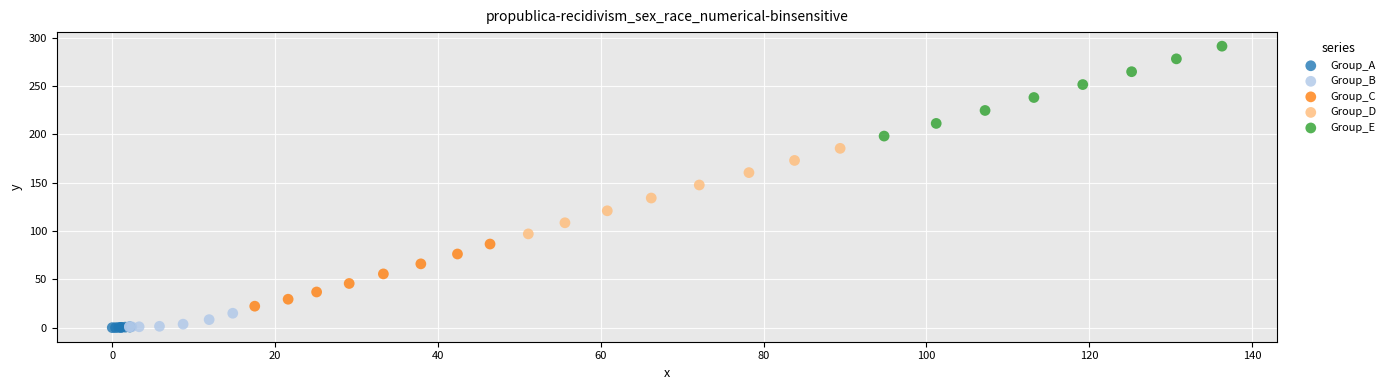

What are all the series names shown in the legend?

Group_A, Group_B, Group_C, Group_D, Group_E